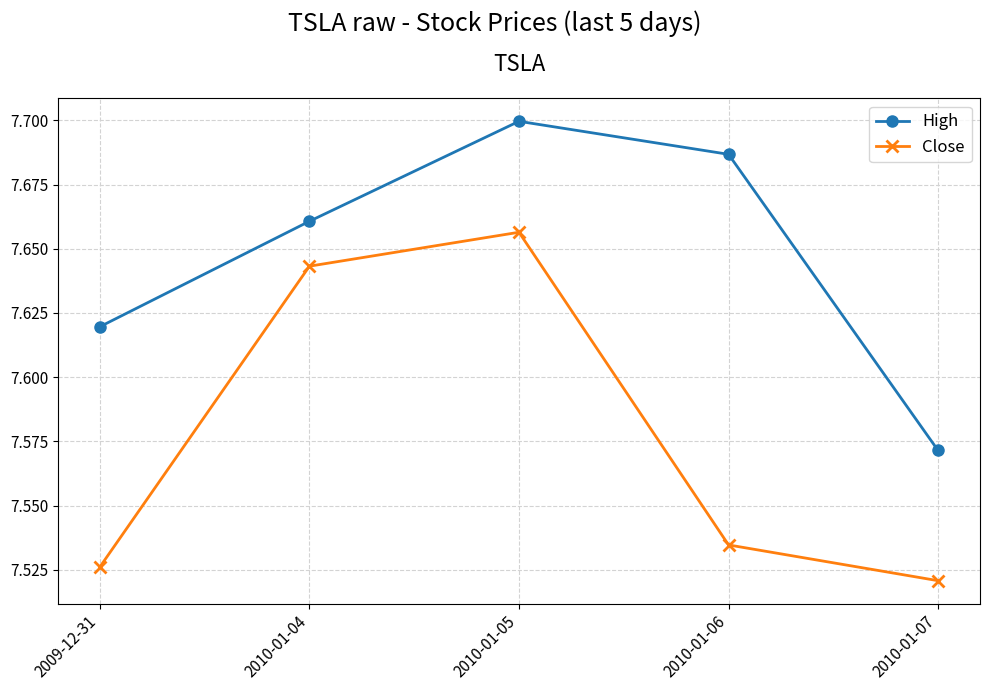

What is the spread (max minus min) of values at 2010-01-07?

0.1